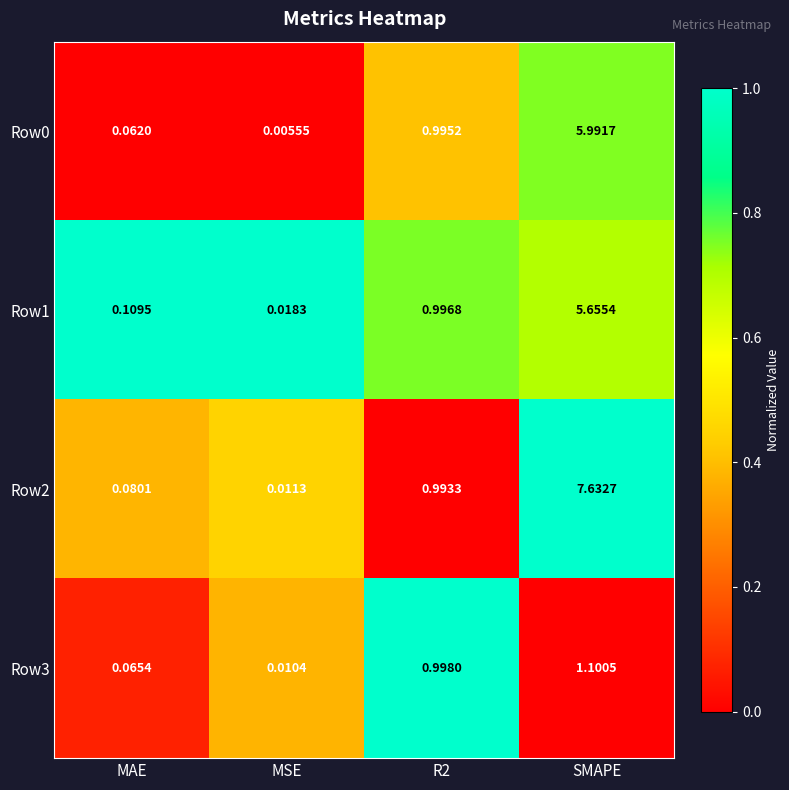

Which label corresponds to the largest value in the chart?

SMAPE